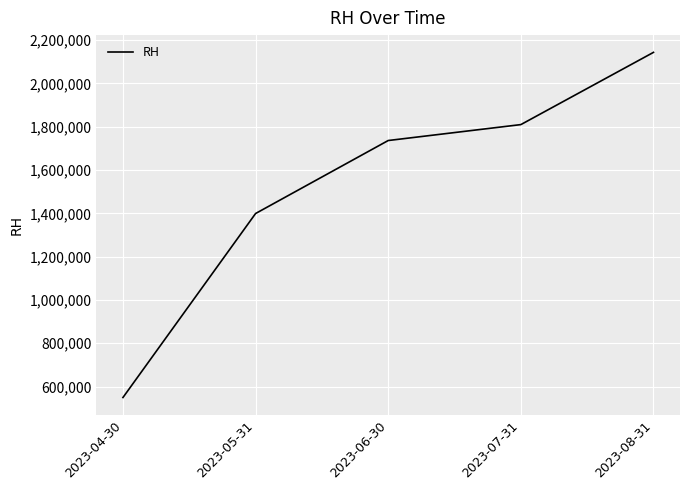

Read the value at 2023-07-31.

1809500